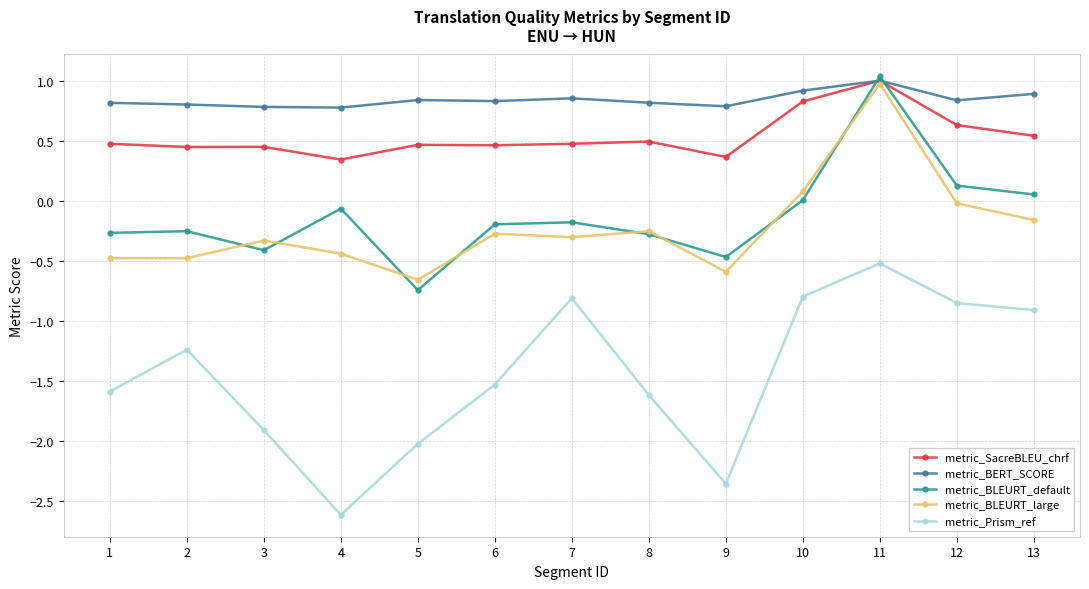

True or false: metric_SacreBLEU_chrf and metric_Prism_ref cross at least once.

False